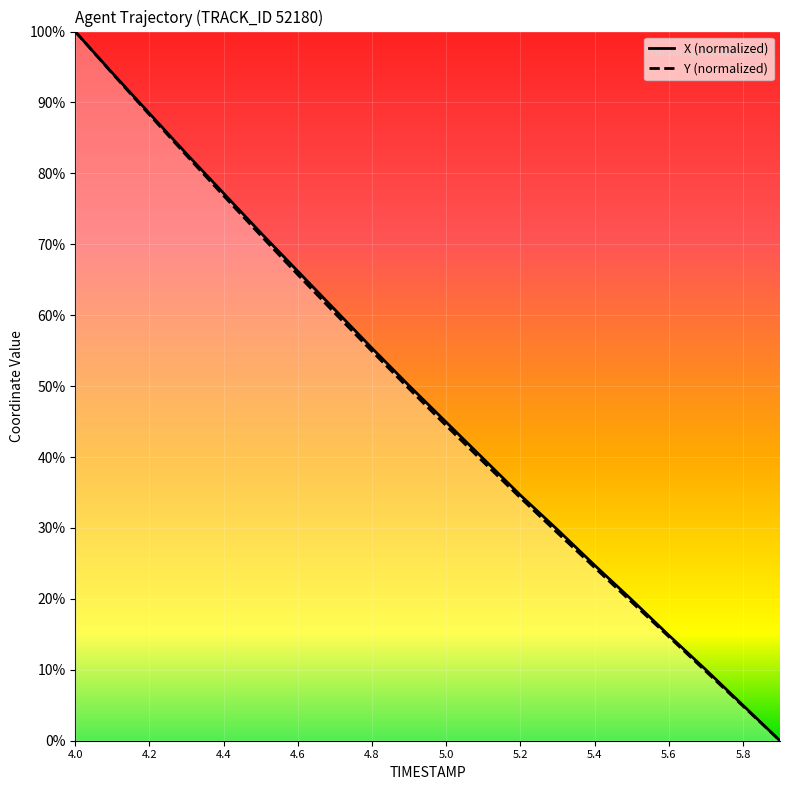

True or false: X has more than 1 interior local peaks.

False